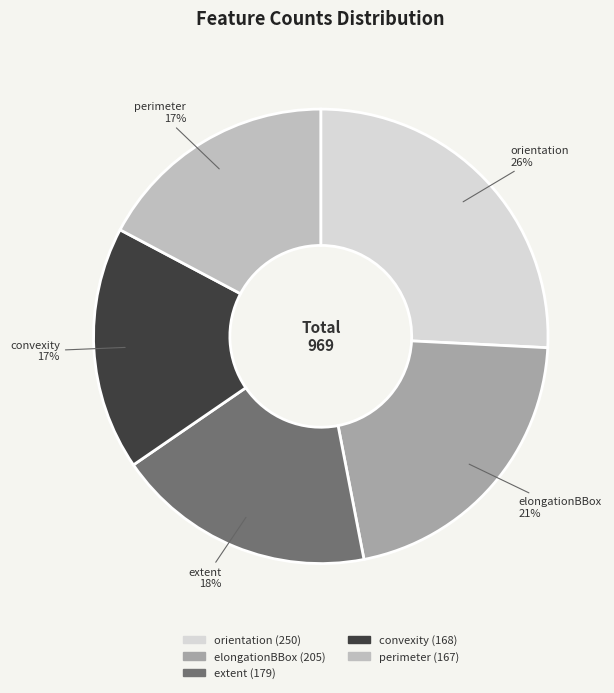

How many segments does this pie chart have?

5